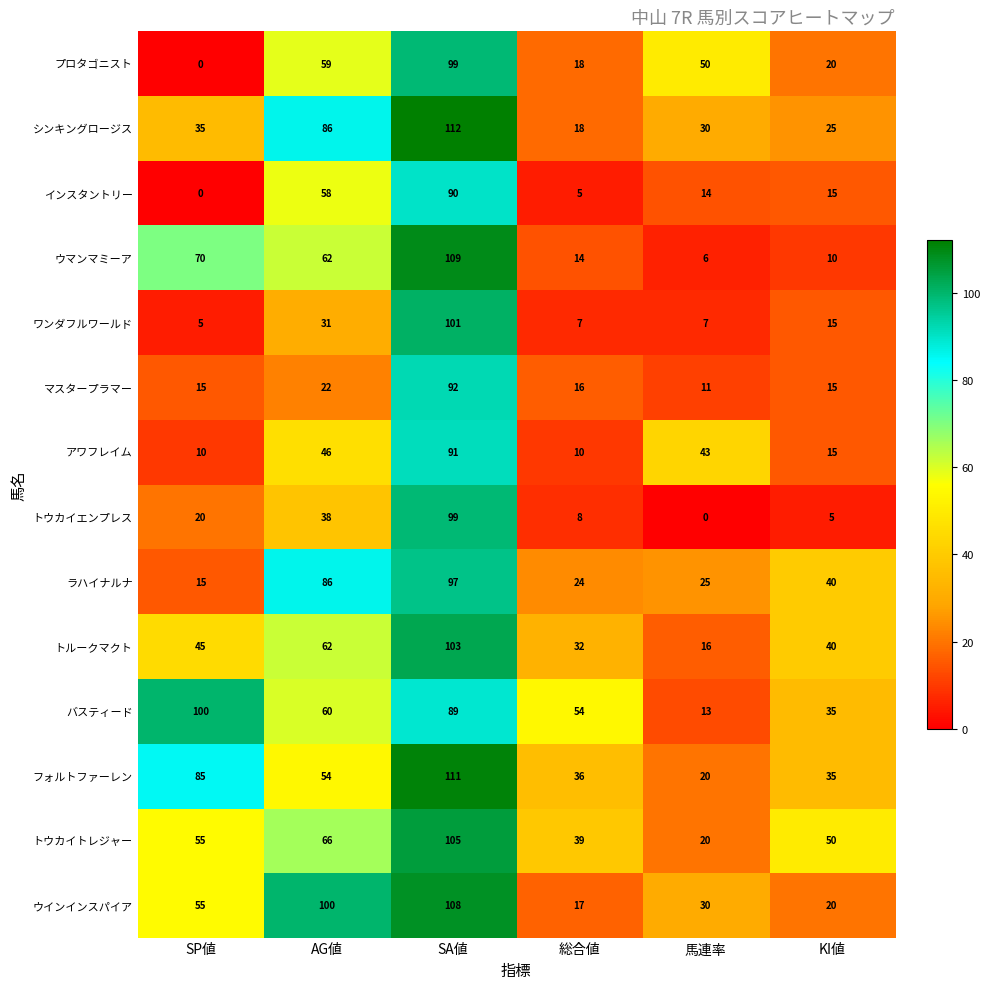

At how many categories does at least one series exceed 81?

3